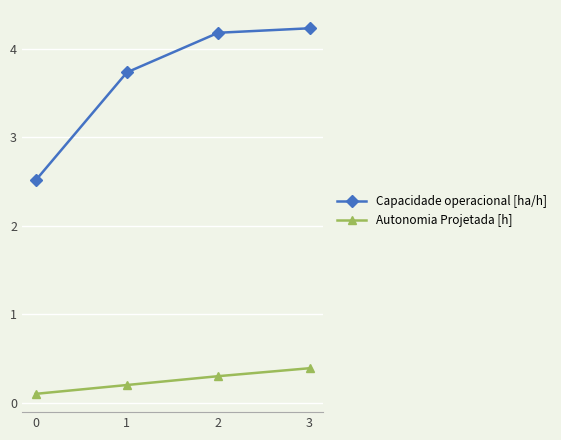

Rank the categories by Autonomia Projetada [h] value from lowest to highest.

0, 1, 2, 3